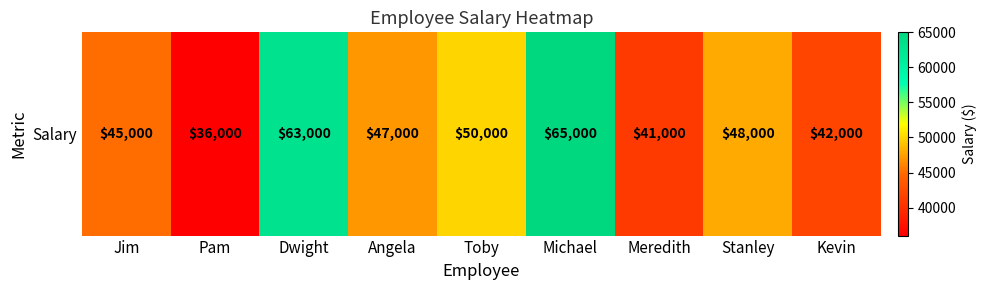

Reading left to right, what are all the values shown in this chart?

45000	36000	63000	47000	50000	65000	41000	48000	42000